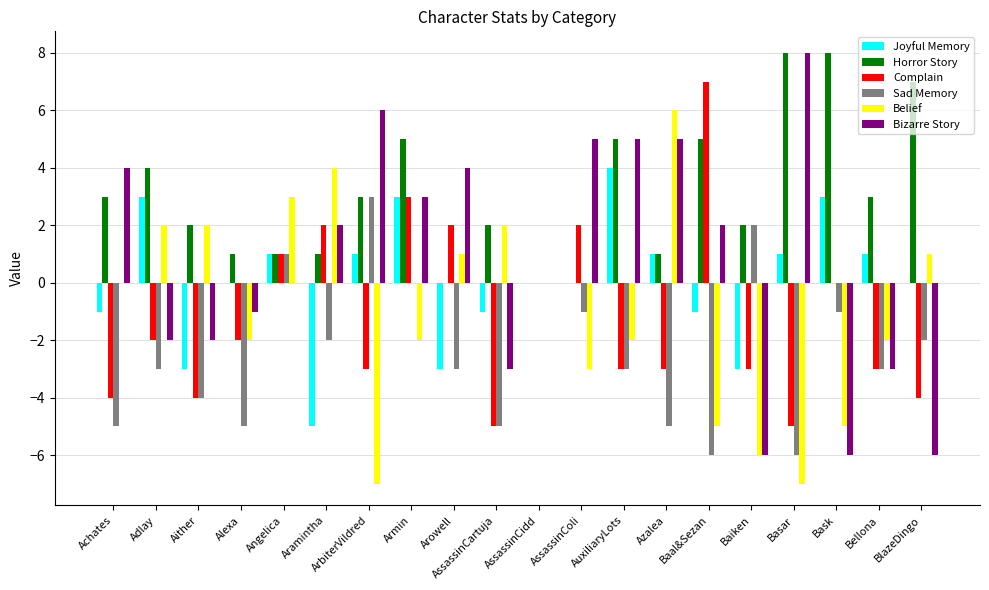

Reading left to right, list all the values displayed in this chart.

Joyful Memory: -1	3	-3	0	1	-5	1	3	-3	-1	0	0	4	1	-1	-3	1	3	1	0
Horror Story: 3	4	2	1	1	1	3	5	0	2	0	0	5	1	5	2	8	8	3	7
Complain: -4	-2	-4	-2	1	2	-3	3	2	-5	0	2	-3	-3	7	-3	-5	0	-3	-4
Sad Memory: -5	-3	-4	-5	1	-2	3	0	-3	-5	0	-1	-3	-5	-6	2	-6	-1	-3	-2
Belief: 0	2	2	-2	3	4	-7	-2	1	2	0	-3	-2	6	-5	-6	-7	-5	-2	1
Bizarre Story: 4	-2	-2	-1	0	2	6	3	4	-3	0	5	5	5	2	-6	8	-6	-3	-6